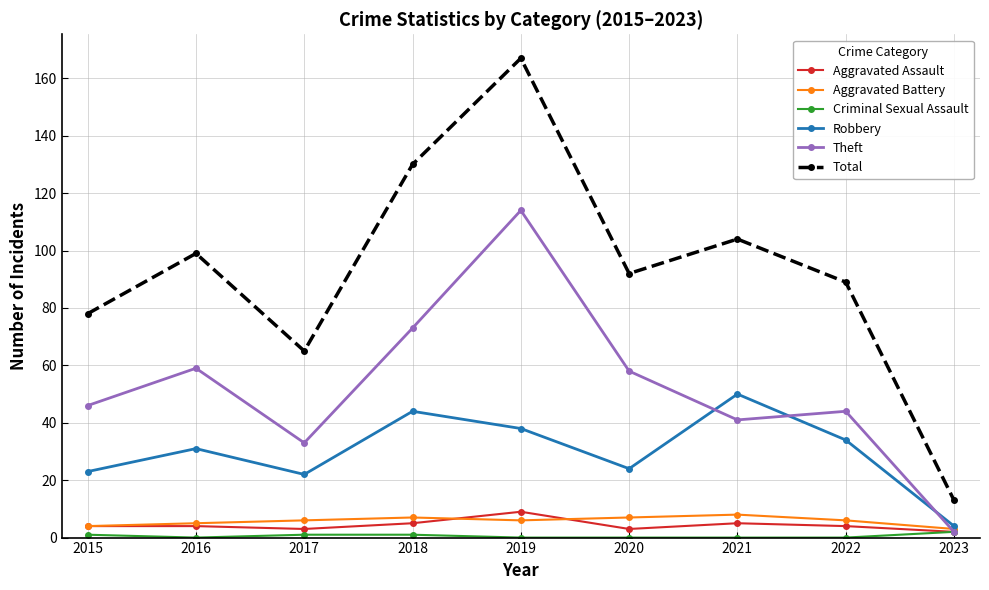

What is the difference between the highest and lowest values at 2021?

104